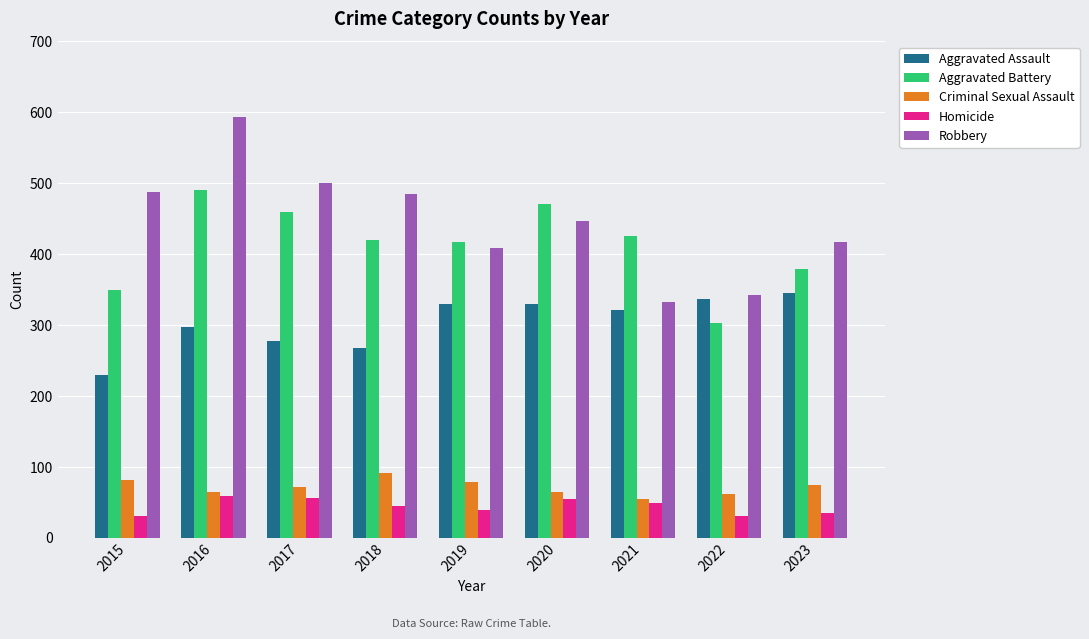

Which label corresponds to the largest value in the chart?

2016